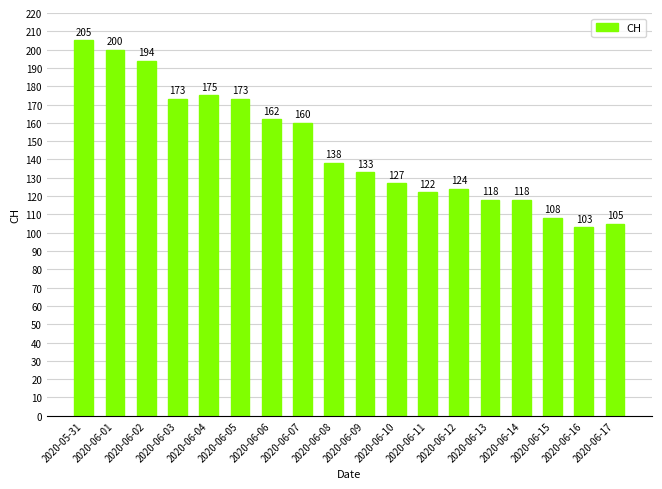

Reading right to left, extract all data points from this chart.

105	103	108	118	118	124	122	127	133	138	160	162	173	175	173	194	200	205